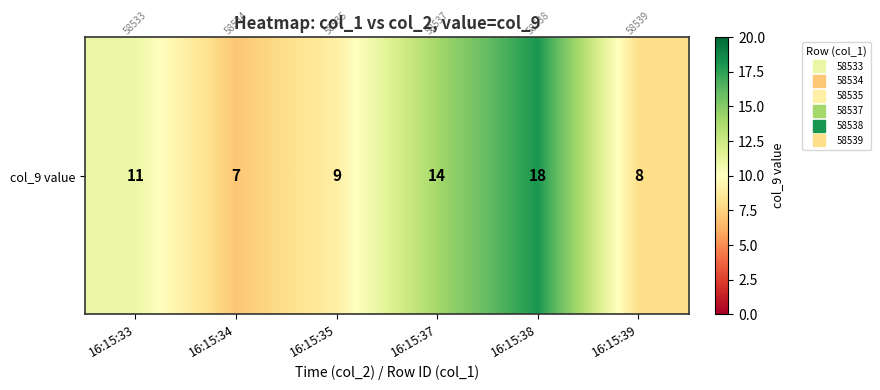

What value does the data have at 16:15:34, to the nearest 5?

5